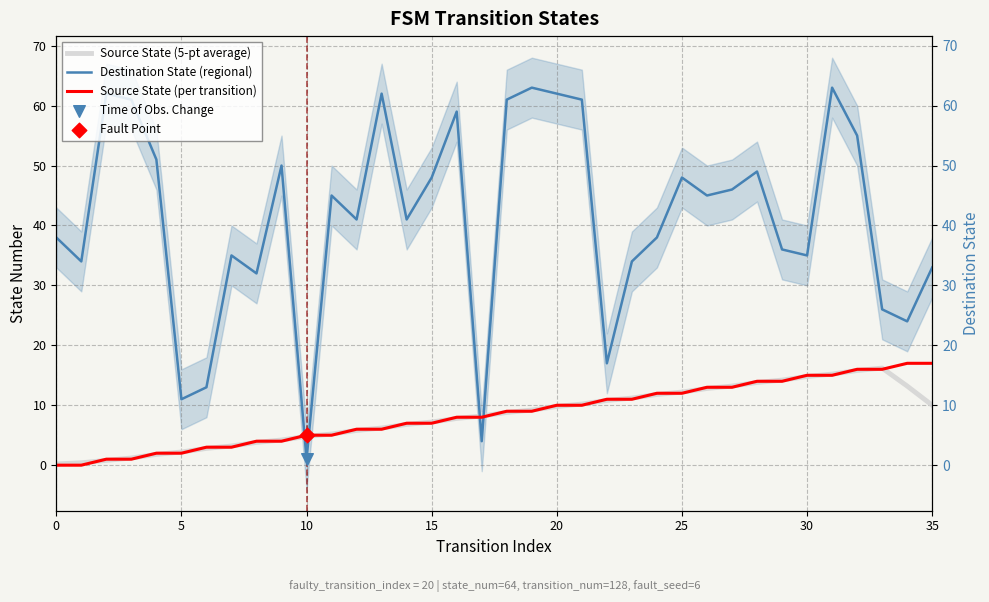

What are all the series names shown in the legend?

Source State (5-pt average), Destination State (regional), Source State (per transition)